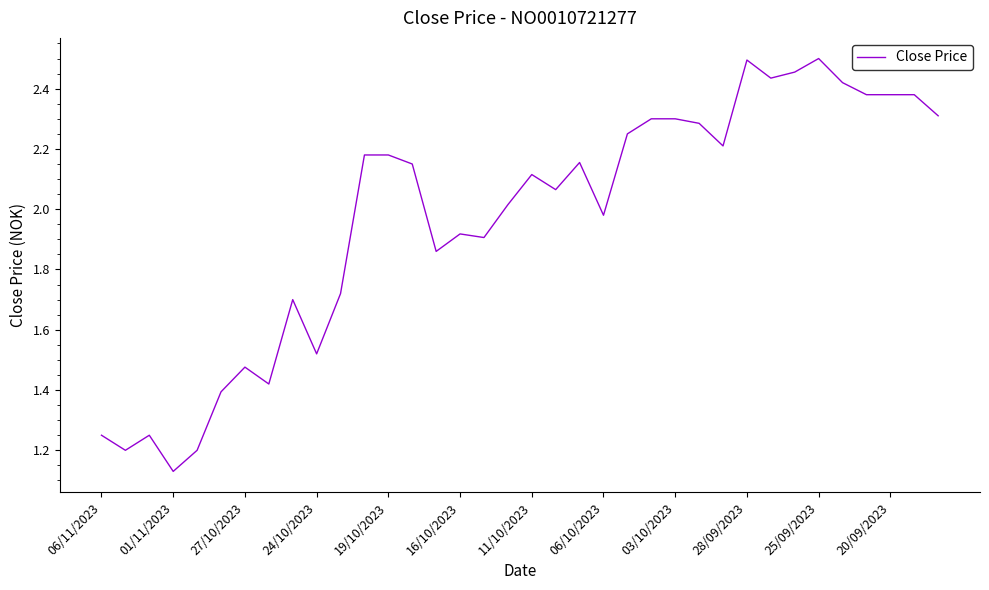

What is the sum of all values?

70.9